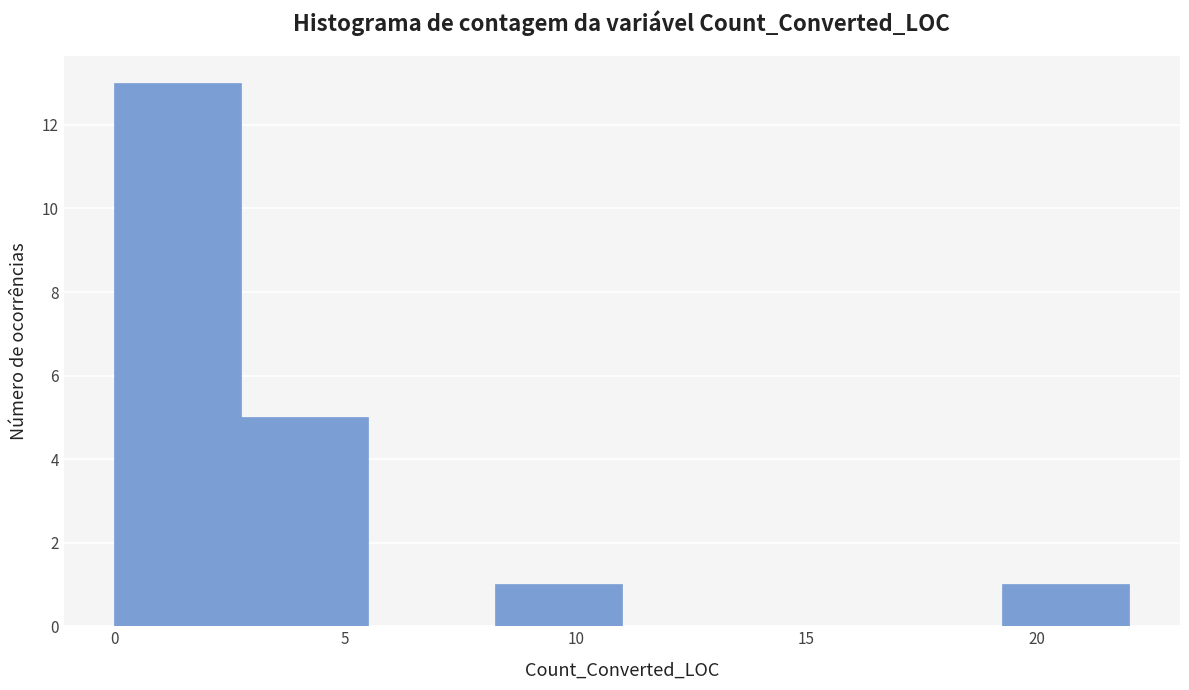

What is the height of the bar covering 19.25 to 22.00 on the x-axis? Neither the bar edges nor the heights are printed on the chart, so give them approximately, as read against the axes.

1